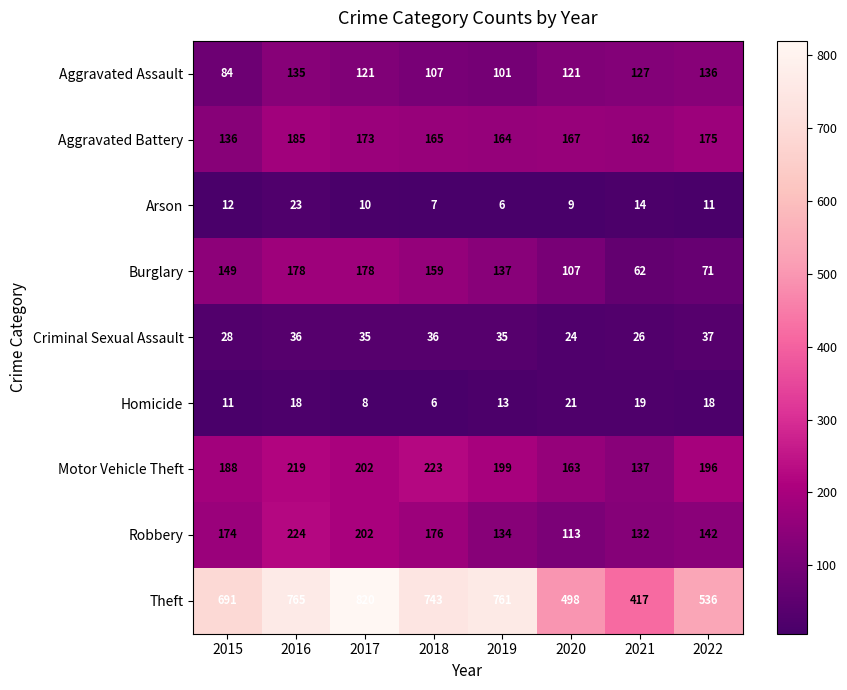

At how many categories does at least one series exceed 468?

7